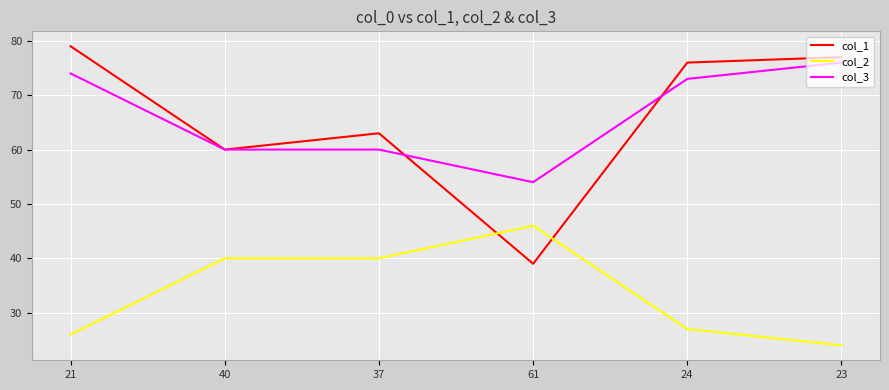

What is the maximum value for col_2?

46